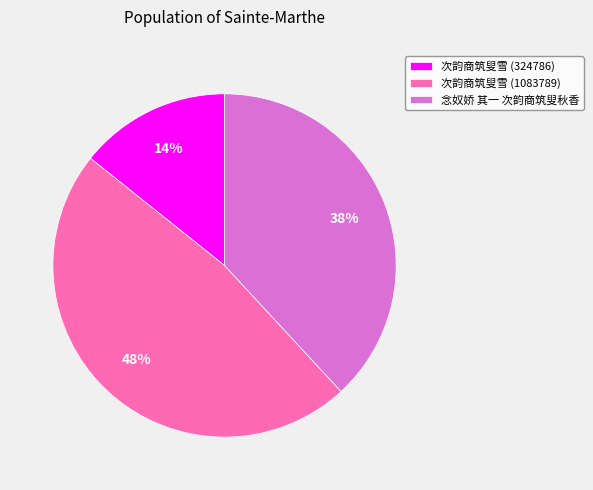

Count the number of slices in the pie.

3